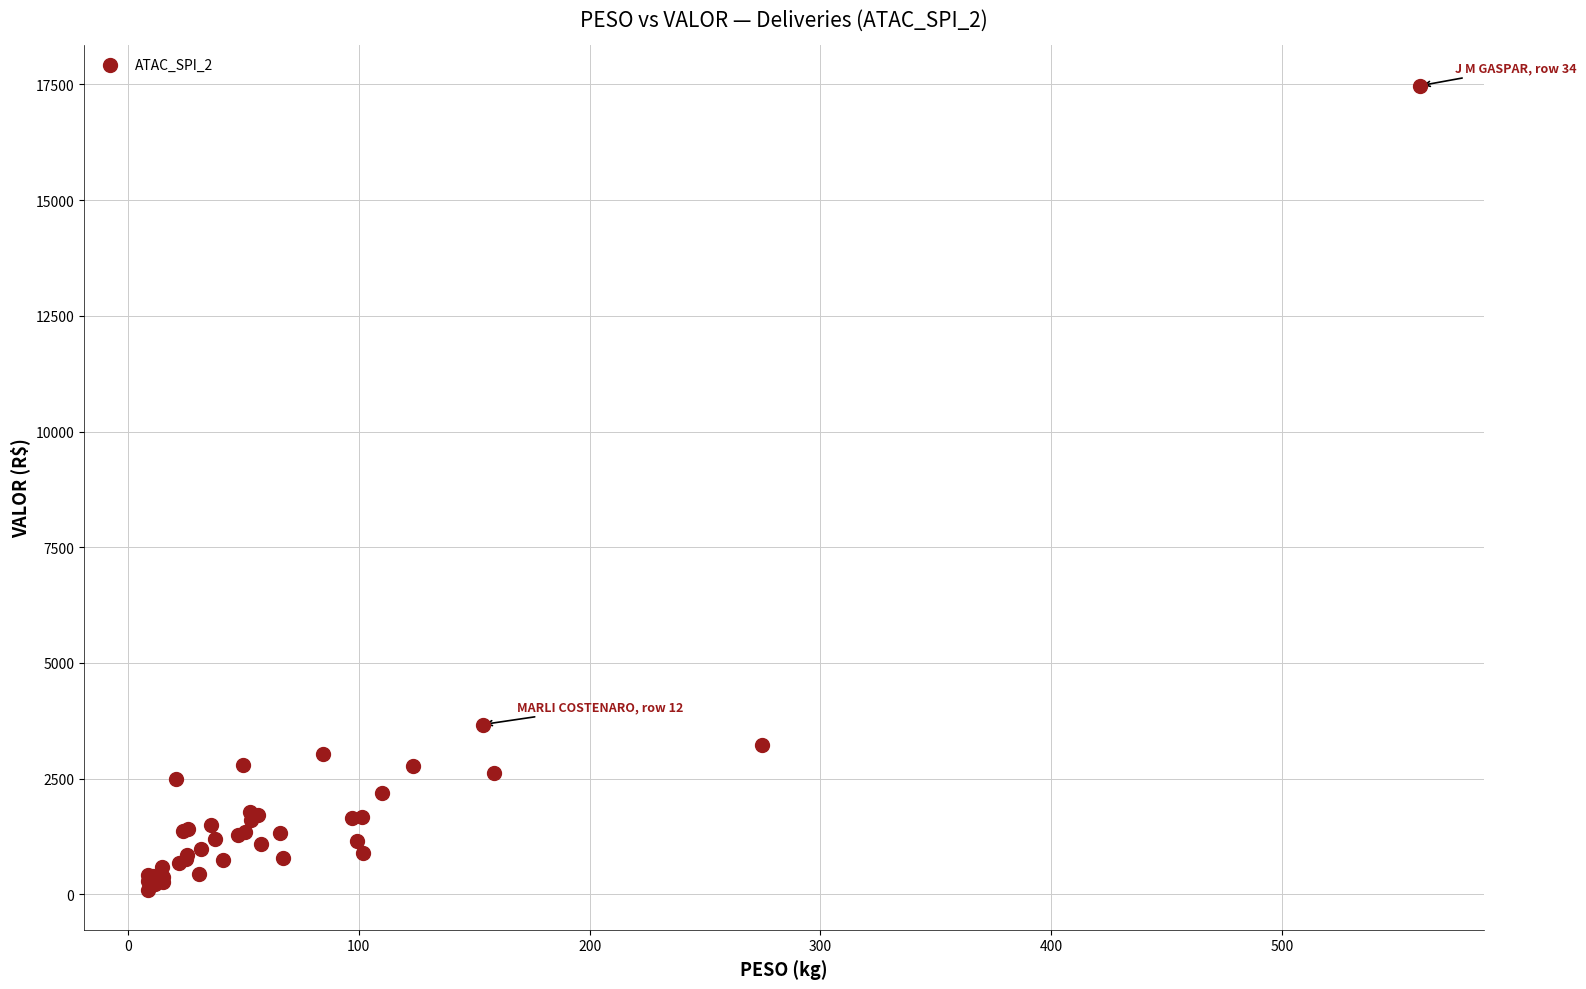

What Y value in the scatter plot is closest to 8787?

3667.1